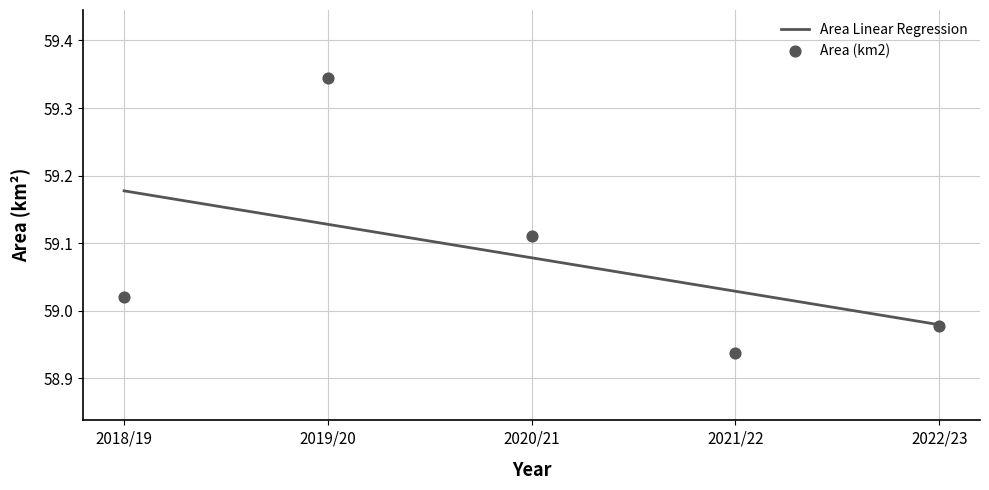

Which series contains the highest Y value?

Area (km2)